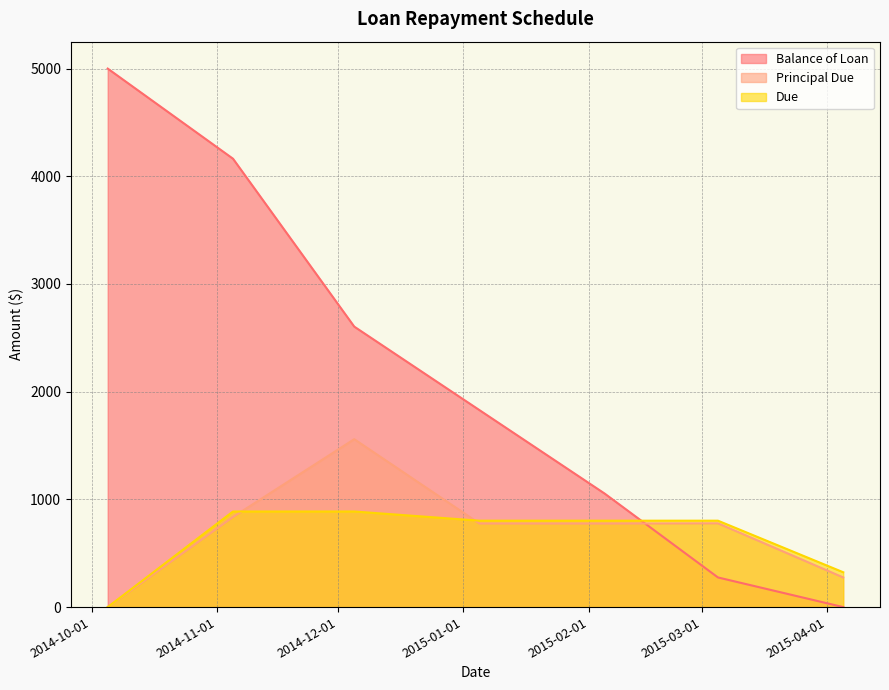

What is the difference between the second highest and minimum values in the Principal Due series?

836.7